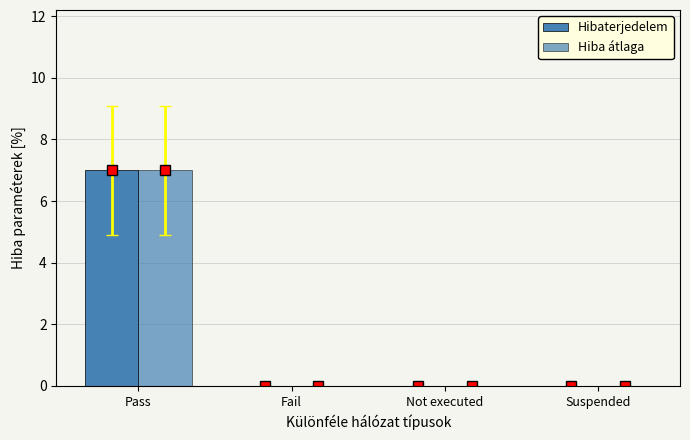

What position from the right is Not executed?

2